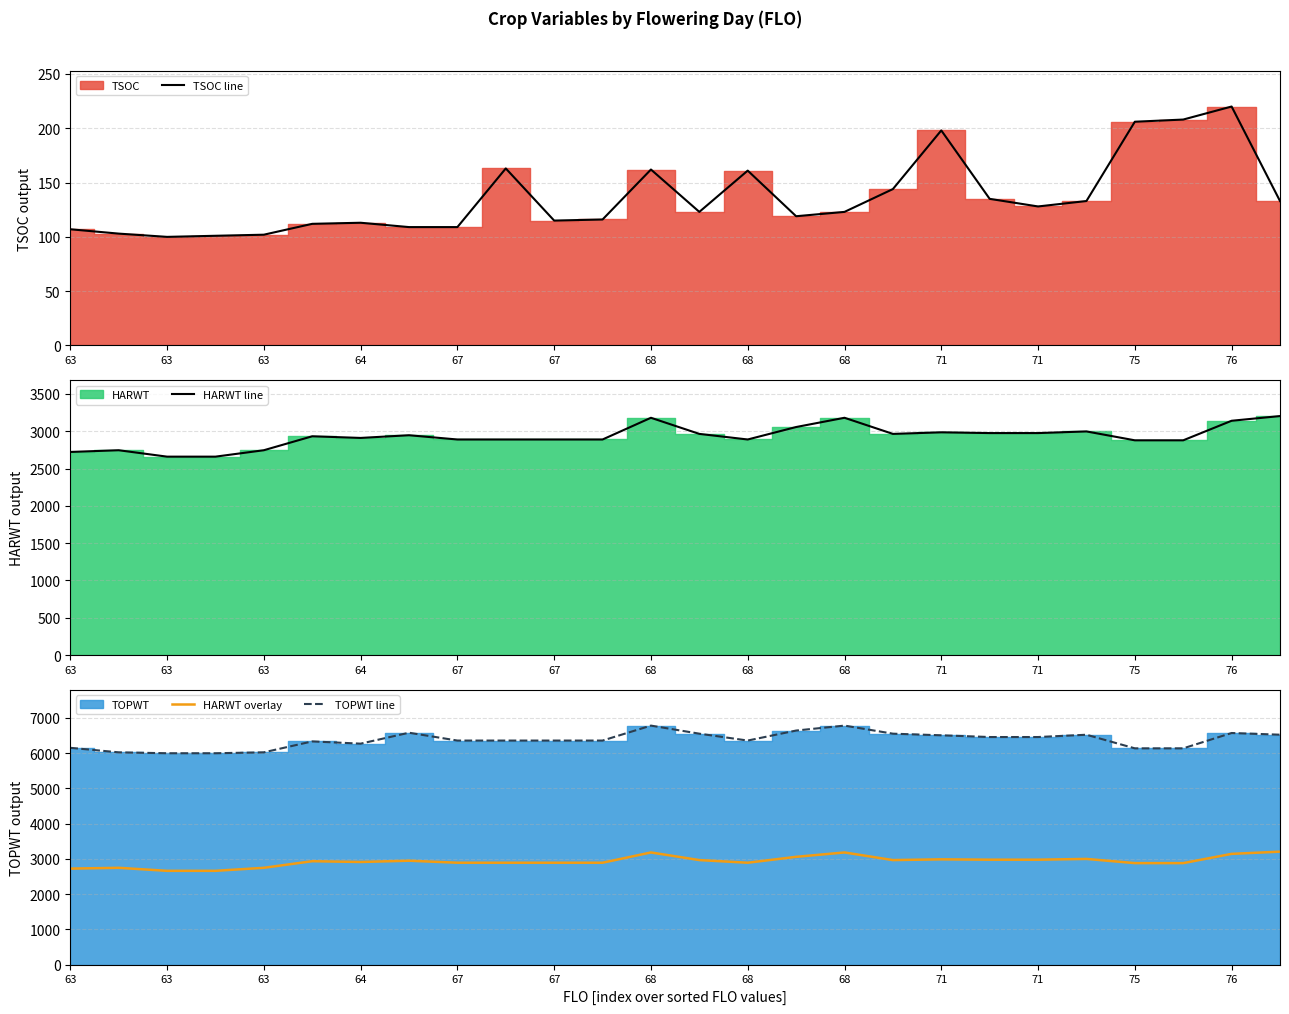

What is the difference between the maximum and minimum values in the TSOC line series?

120